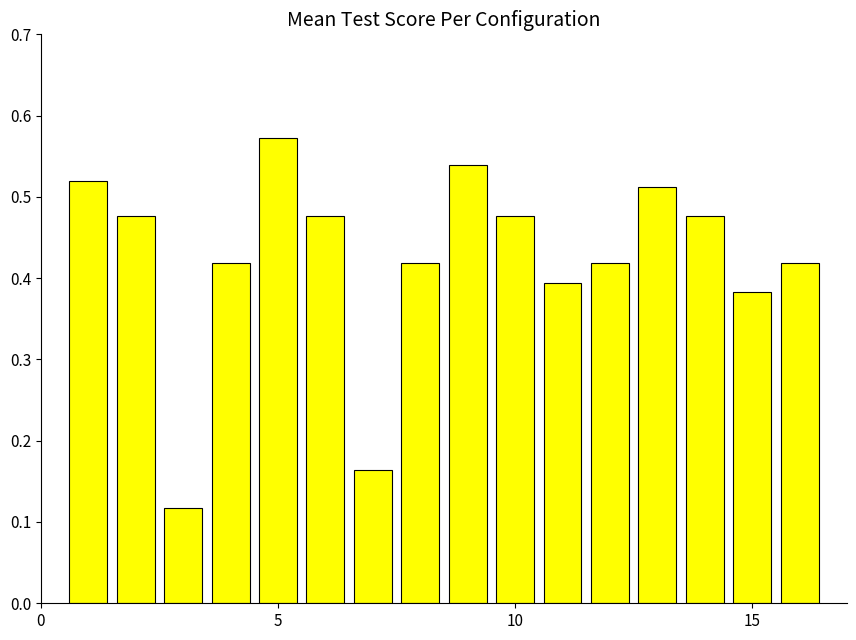

Count the values in the range 0 to 1.

16